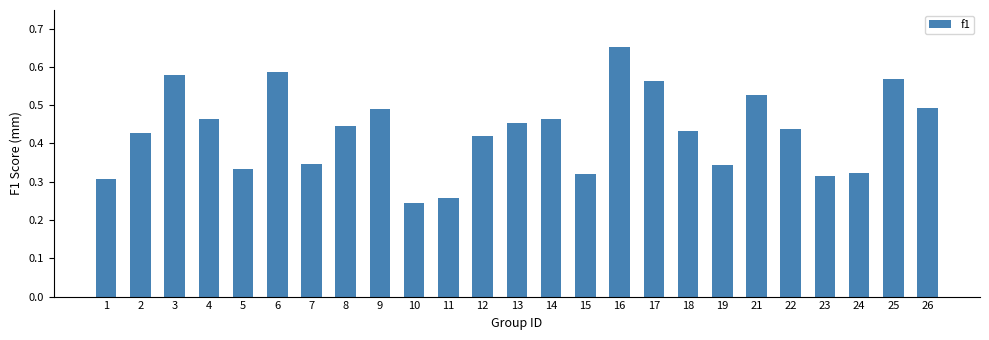

The chart shows a value of 0.1 at 15. True or false?

False